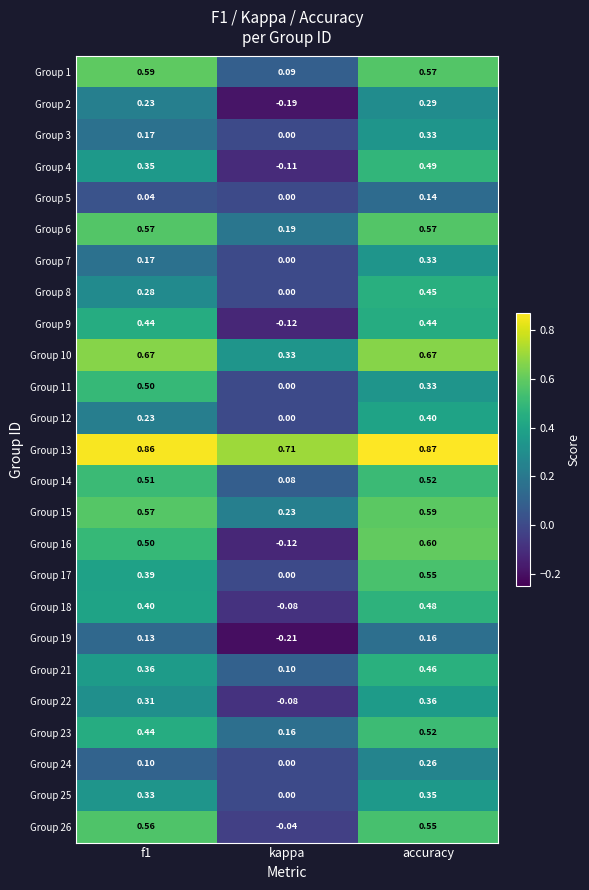

At which category does the chart reach its peak across all series?

accuracy